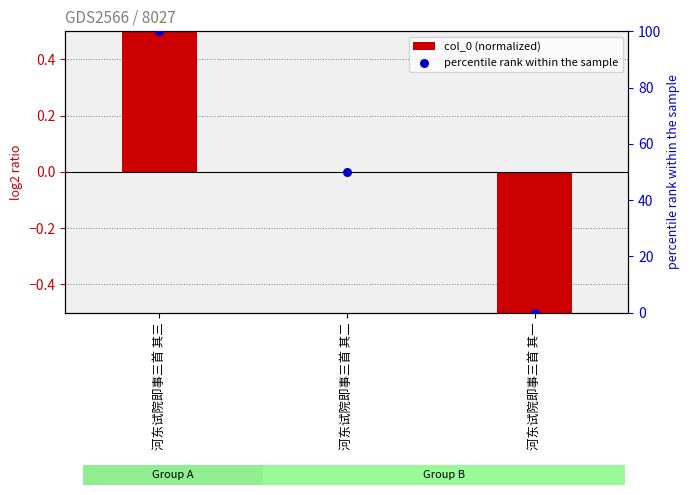

What are all the series names shown in the legend?

col_0 (normalized), percentile rank within the sample